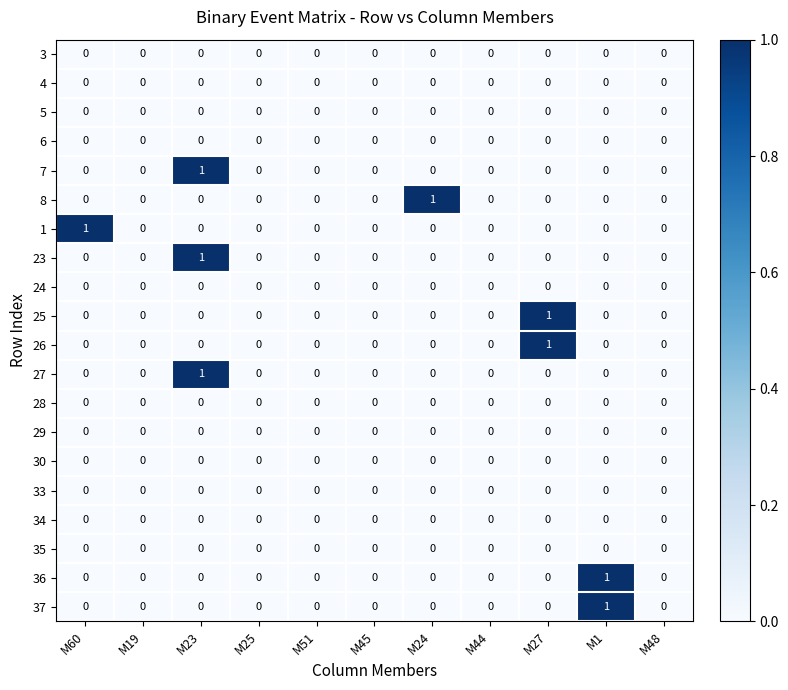

How many 1 values are between 0 and 1?

11